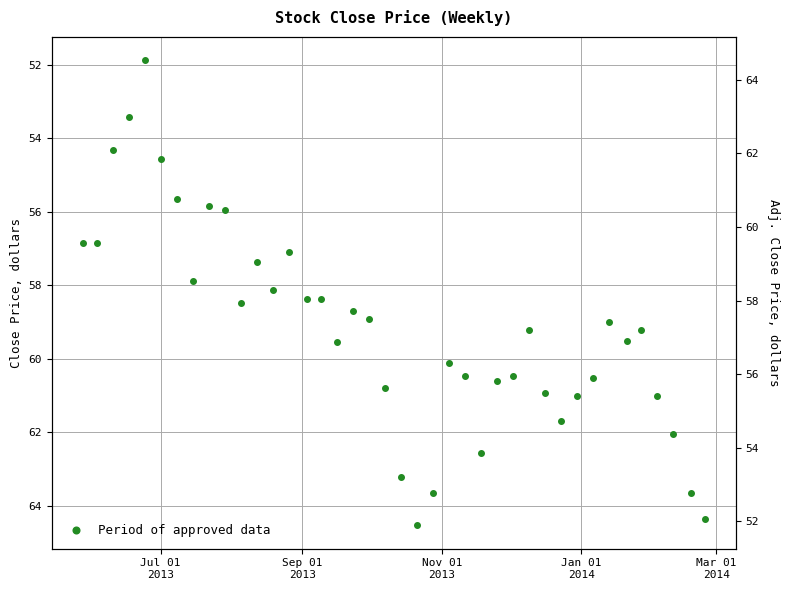

Reading left to right, transcribe all the data shown in this chart.

56.9	56.9	54.3	53.4	51.9	54.6	55.6	57.9	55.8	56.0	58.5	57.4	58.1	57.1	58.4	58.4	59.5	58.7	58.9	60.8	63.2	64.5	63.7	60.1	60.5	62.6	60.6	60.5	59.2	60.9	61.7	61.0	60.5	59.0	59.5	59.2	61.0	62.0	63.7	64.4